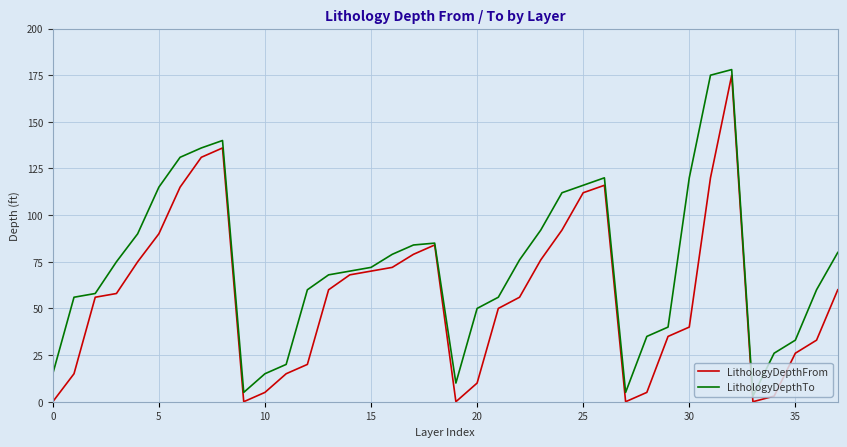

What is the maximum value shown in the chart?

178